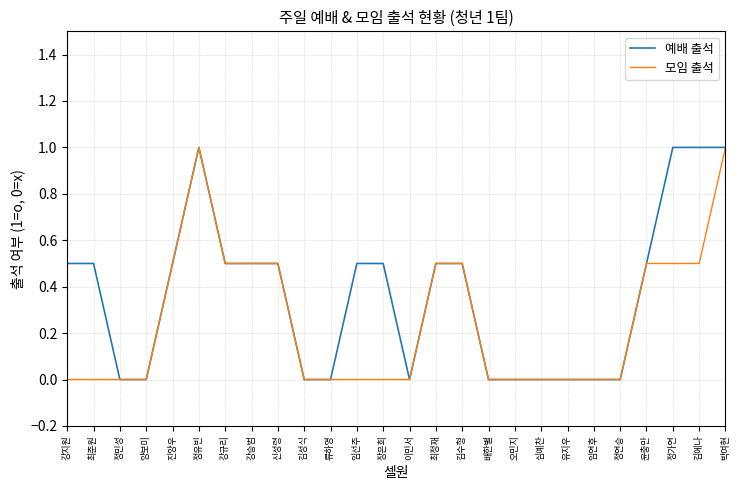

What is the total value across all series at 박여현?

2.0